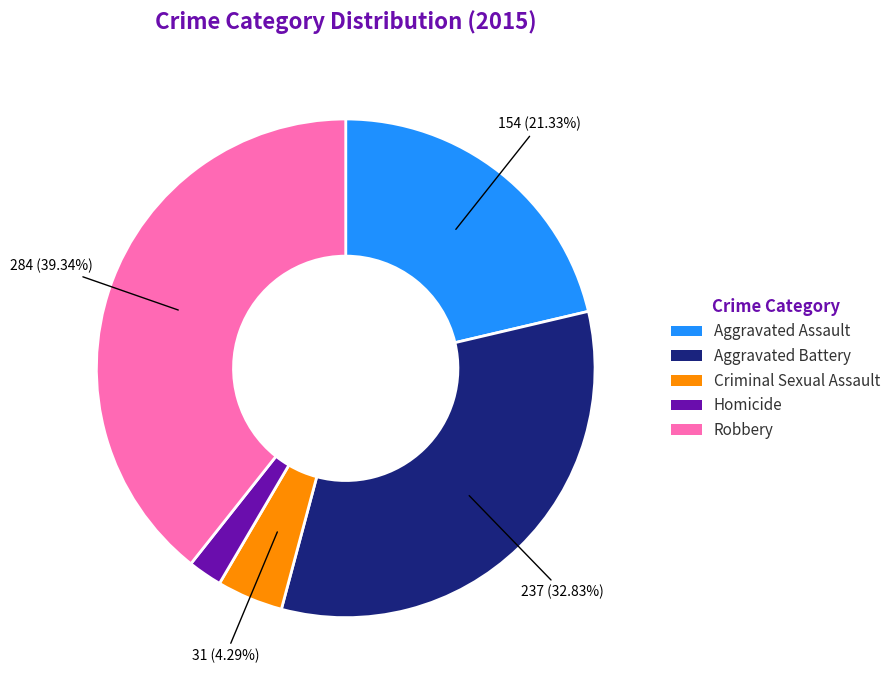

To the nearest percent, what is the average slice percentage?

20%